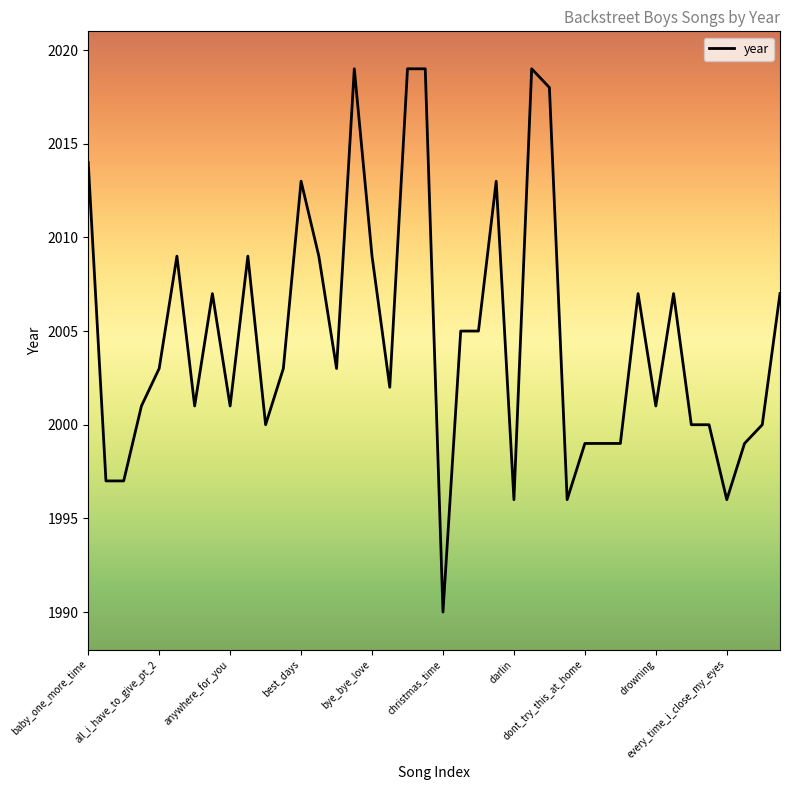

What is the minimum value shown in the chart?

1990